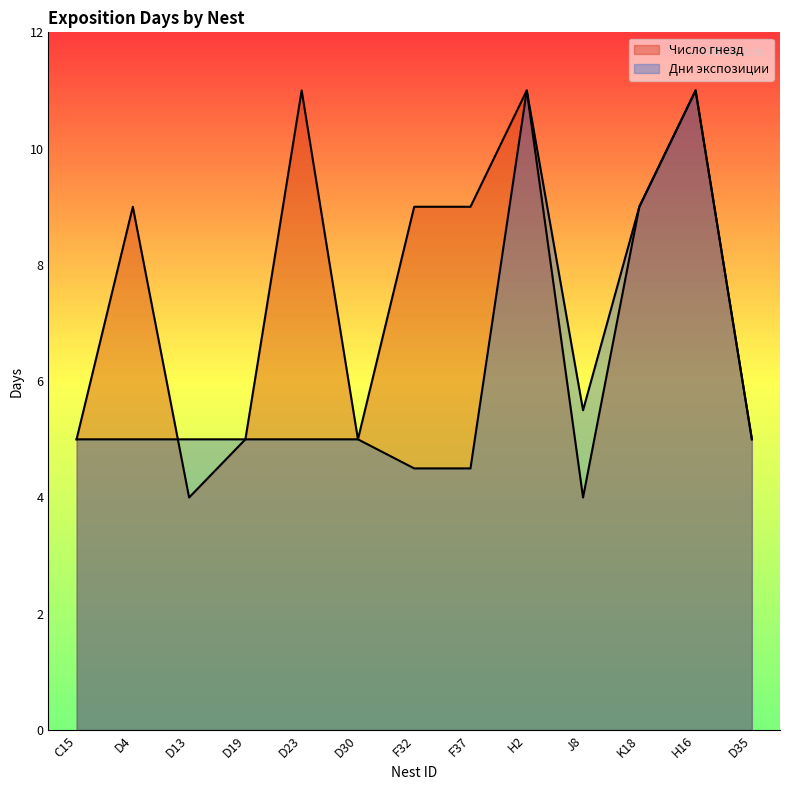

Which has a higher value, D35 or H2?

H2